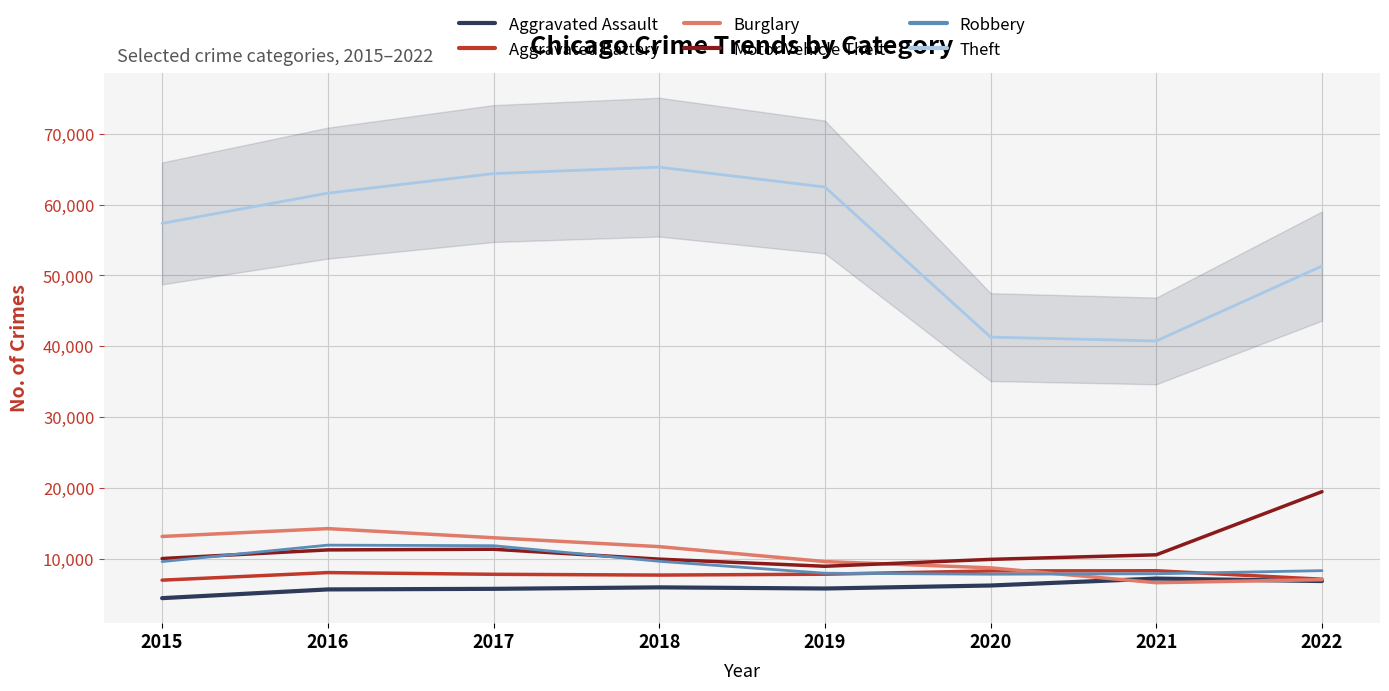

What is the value of the Theft point at the 5th from the left?

62482